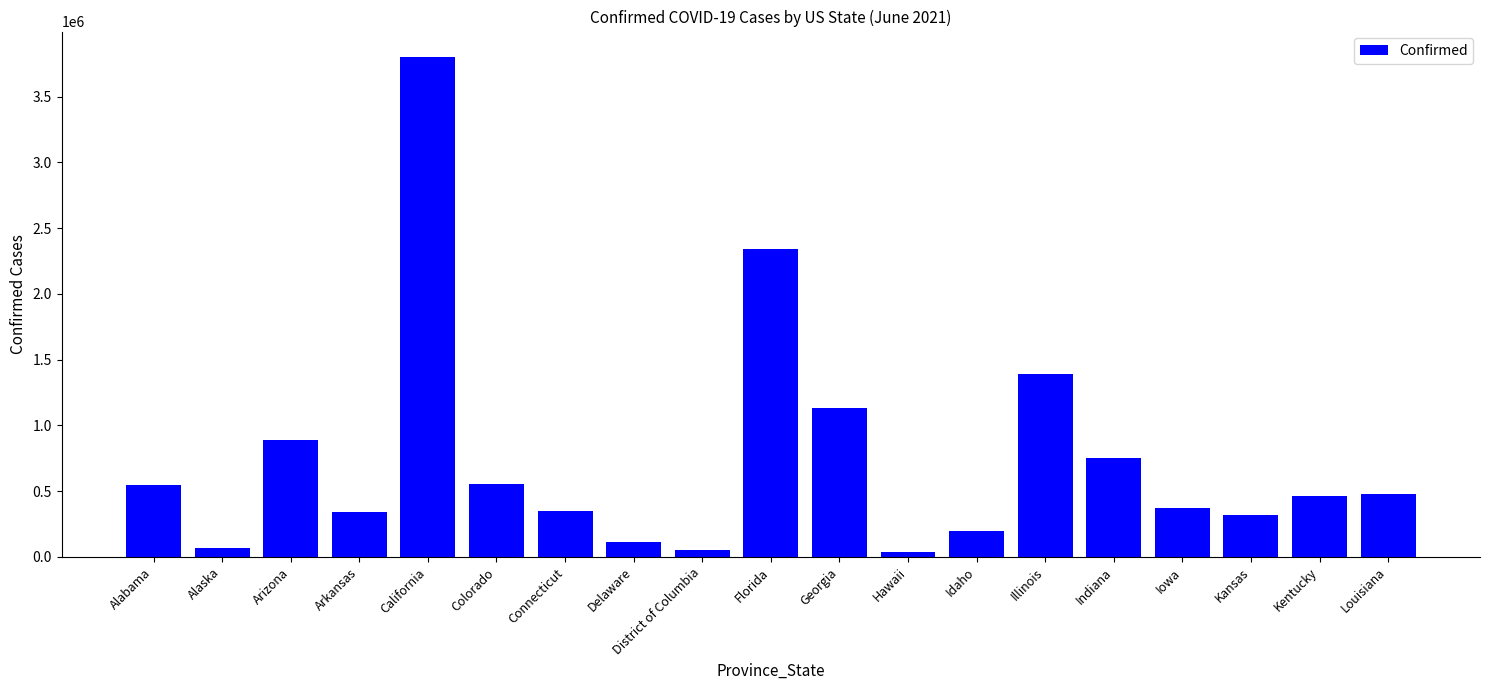

The chart shows a value of 486745 at Arkansas. True or false?

False